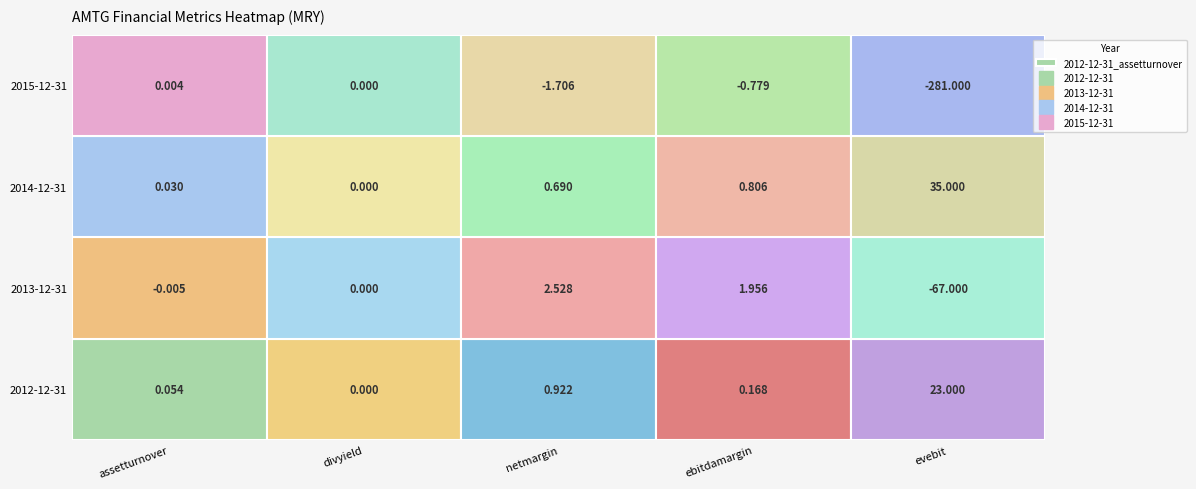

Which series has the widest spread of values?

2015-12-31